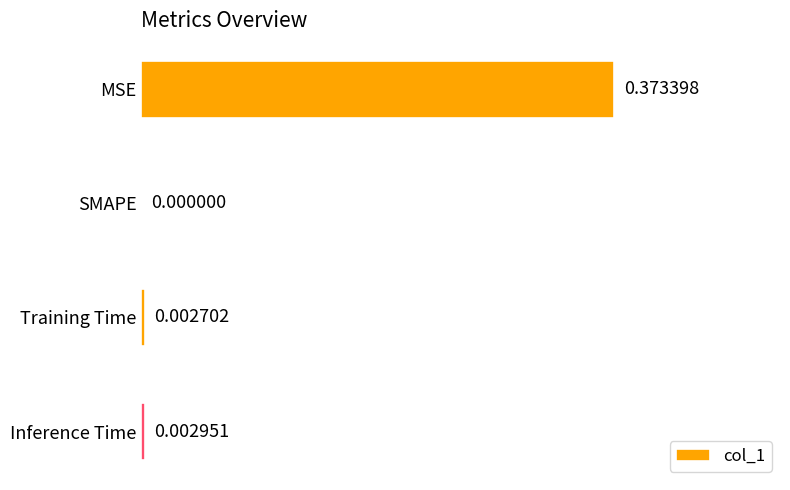

Which category has the highest value across all series?

MSE